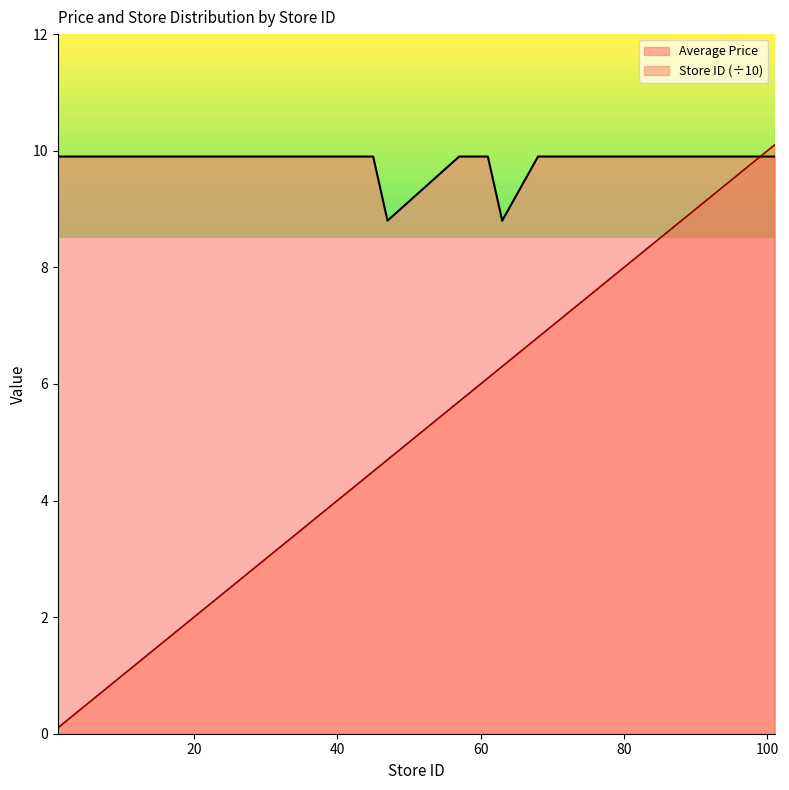

Reading left to right, extract all data points from this chart.

Average Price: 9.9	9.9	9.9	9.9	9.9	9.9	9.9	9.9	9.9	9.9	9.9	9.9	9.9	9.9	9.9	9.9	9.9	9.9	9.9	8.8	9.9	9.9	9.9	8.8	9.9	9.9	9.9	9.9	9.9	9.9	9.9	9.9	9.9	9.9	9.9	9.9	9.9	9.9	9.9	9.9
Store ID: 0.1	0.3	0.4	0.5	0.7	1.0	1.3	1.4	1.8	1.9	2.0	2.4	2.8	3.1	3.4	3.6	3.9	4.2	4.5	4.7	5.7	5.9	6.1	6.3	6.8	6.9	7.0	7.1	7.7	8.0	8.3	8.4	8.7	8.9	9.1	9.2	9.3	9.5	9.6	10.1